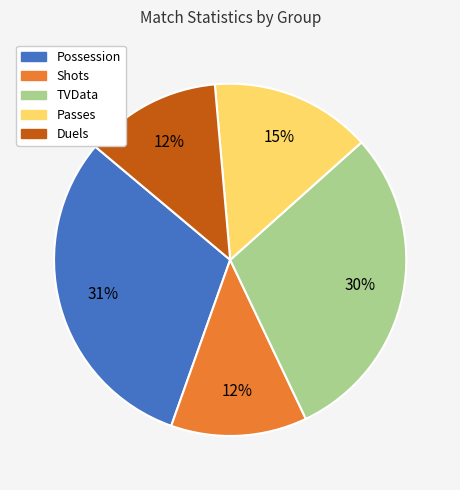

To the nearest percent, what is the average slice percentage?

20%